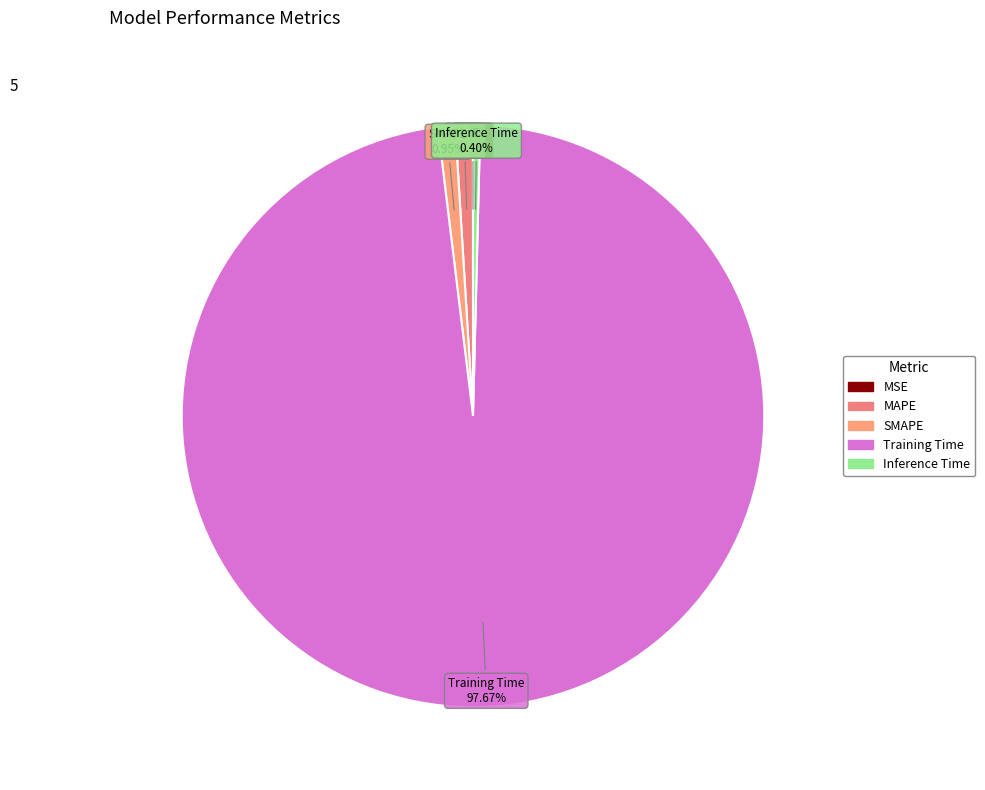

What is the largest slice in the pie chart?

Training Time